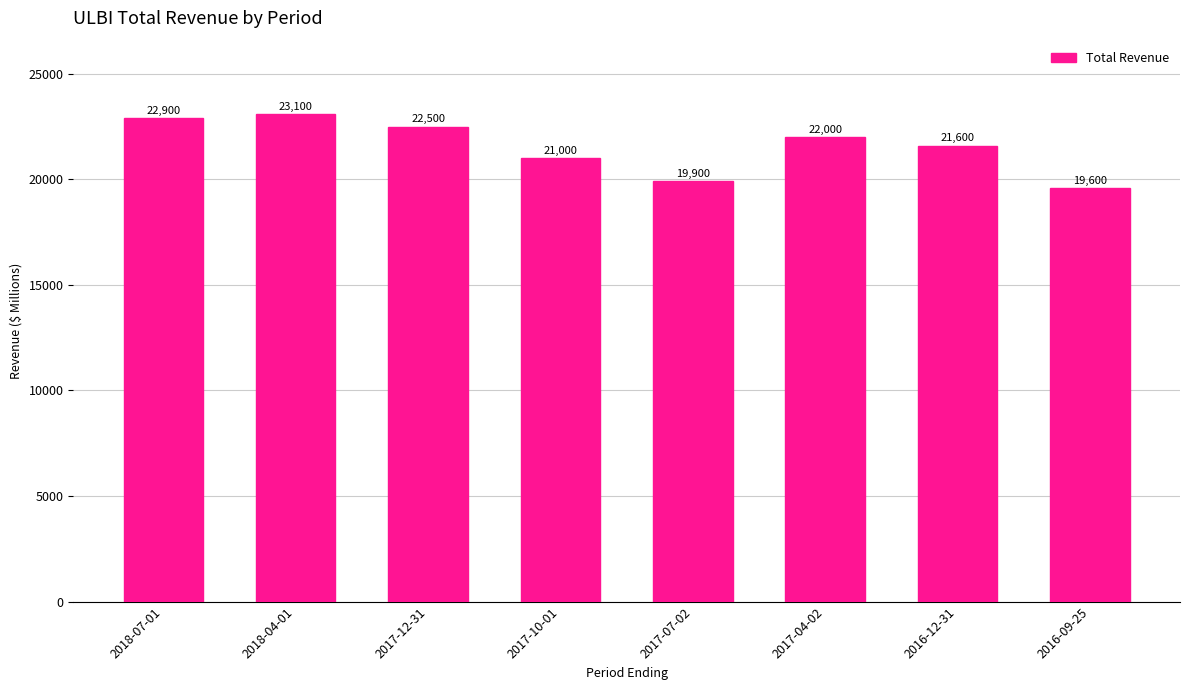

What is the ratio of the value at 2016-09-25 to the value at 2018-07-01?

0.9